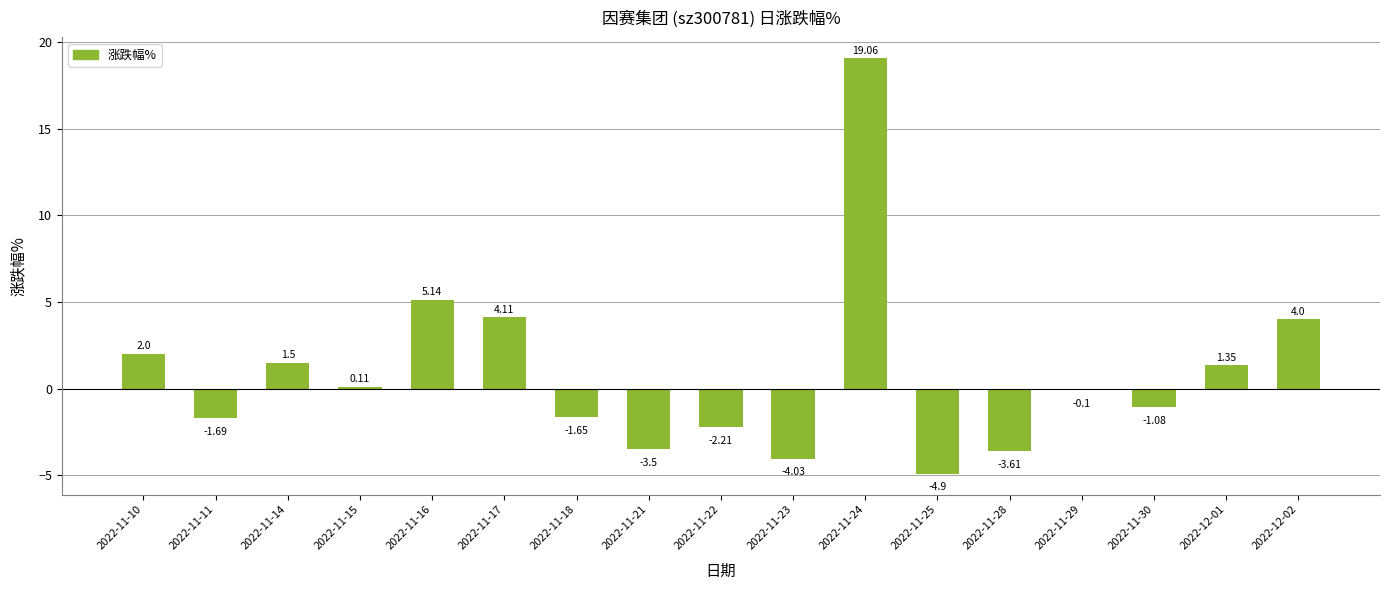

What is the difference between the values at 2022-11-16 and 2022-12-02?

1.1